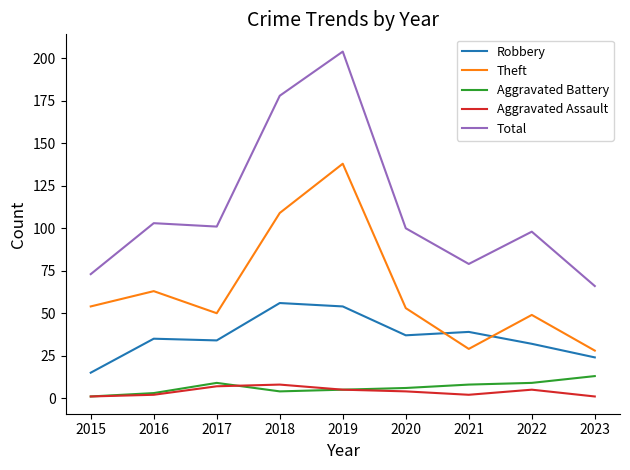

Reading right to left, list all the values displayed in this chart.

Robbery: 2023=24	2022=32	2021=39	2020=37	2019=54	2018=56	2017=34	2016=35	2015=15
Theft: 2023=28	2022=49	2021=29	2020=53	2019=138	2018=109	2017=50	2016=63	2015=54
Aggravated Battery: 2023=13	2022=9	2021=8	2020=6	2019=5	2018=4	2017=9	2016=3	2015=1
Aggravated Assault: 2023=1	2022=5	2021=2	2020=4	2019=5	2018=8	2017=7	2016=2	2015=1
Total: 2023=66	2022=98	2021=79	2020=100	2019=204	2018=178	2017=101	2016=103	2015=73